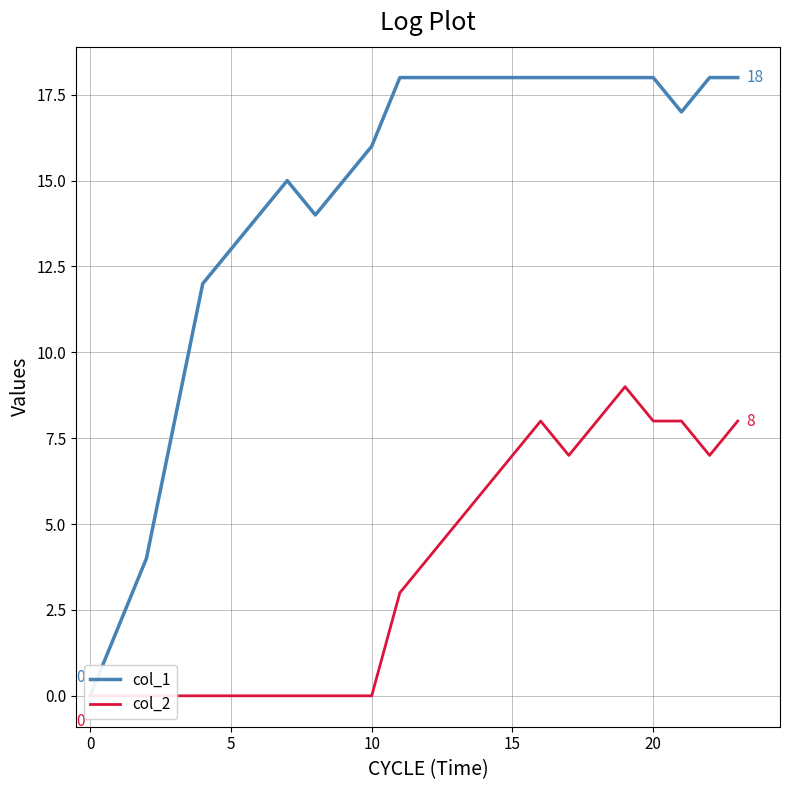

Reading left to right, extract all data points from this chart.

col_1: 0	2	4	8	12	13	14	15	14	15	16	18	18	18	18	18	18	18	18	18	18	17	18	18
col_2: 0	0	0	0	0	0	0	0	0	0	0	3	4	5	6	7	8	7	8	9	8	8	7	8